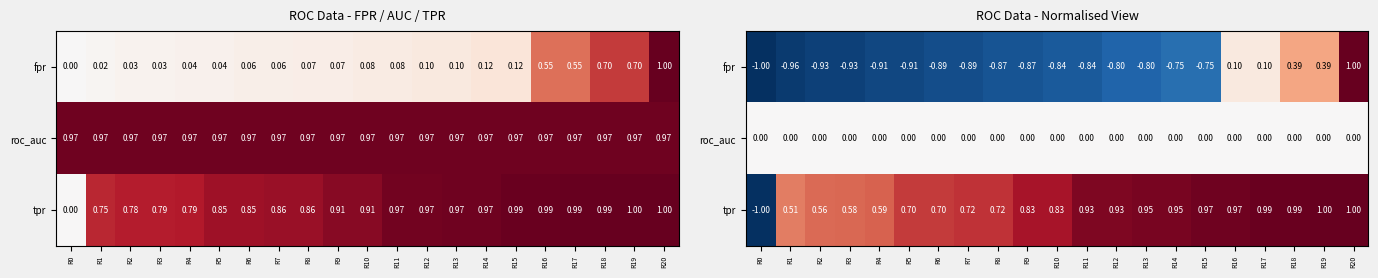

What is the difference between the second highest and second lowest values in the tpr series?

0.5